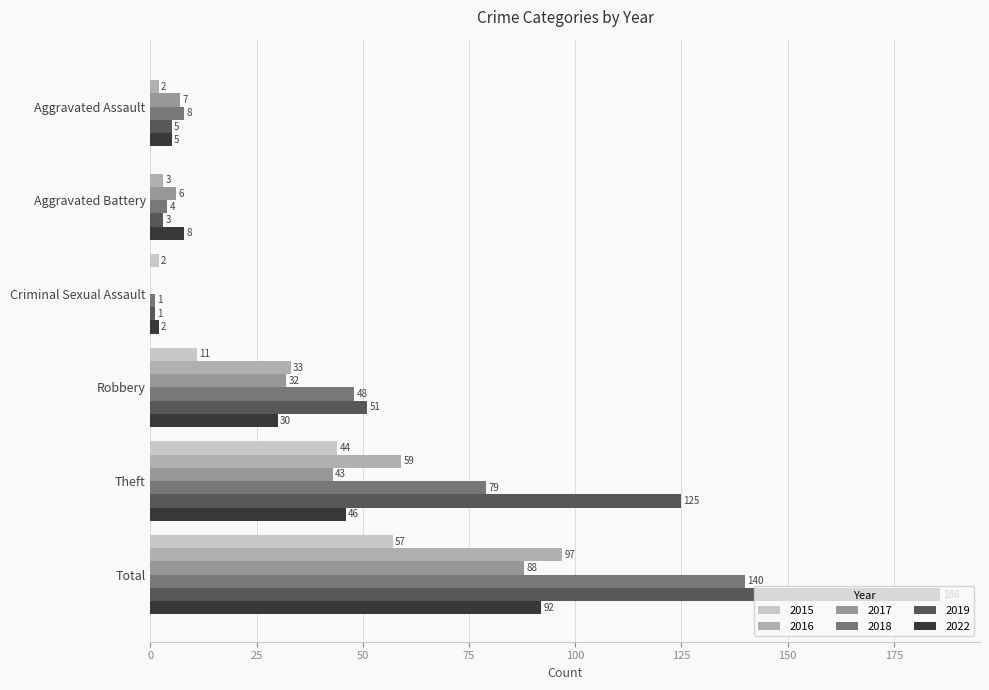

What is the sum of all 2017 values?

176